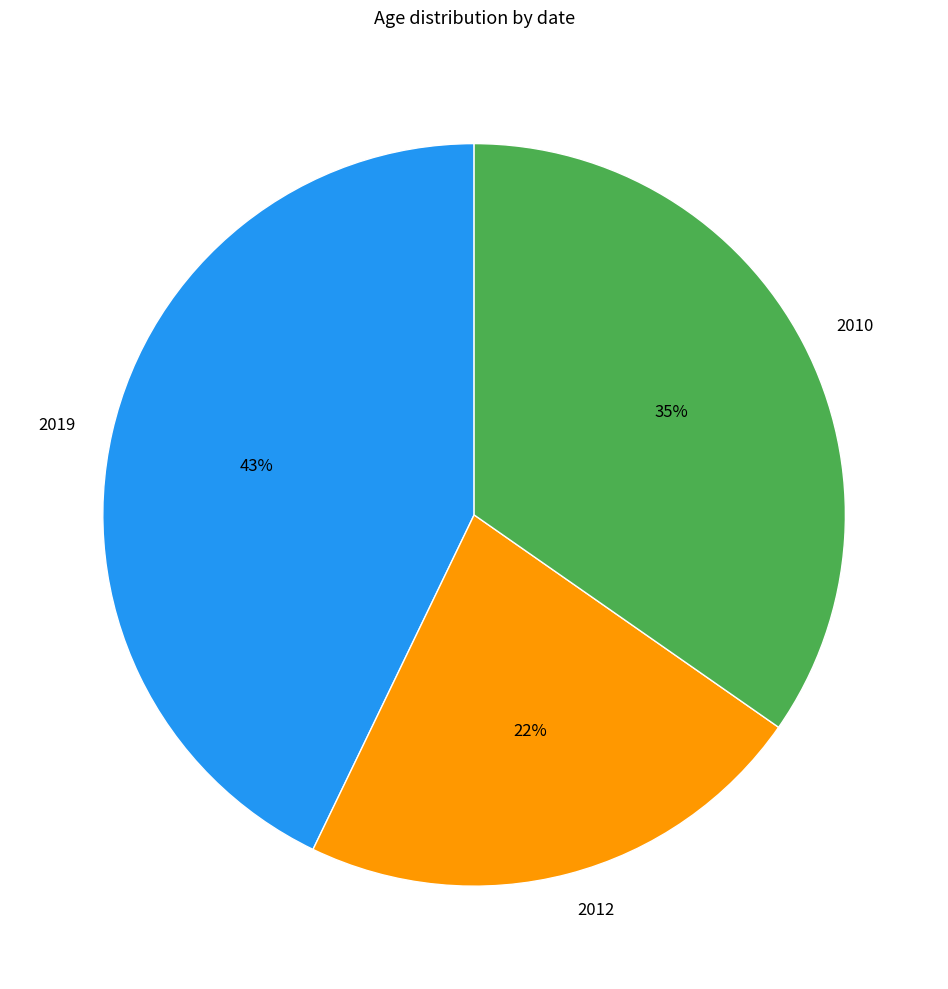

To the nearest percent, what is the difference between the 2010 and 2019 slice percentages?

8%